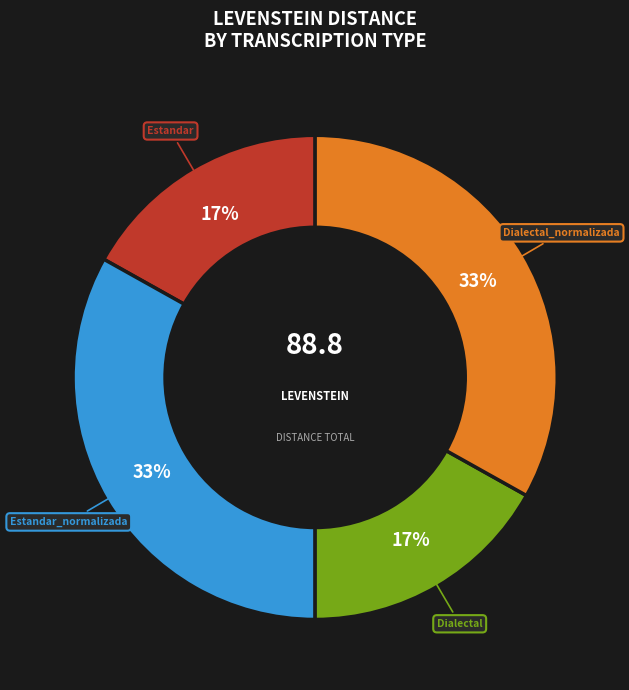

Is Estandar the majority of the pie?

No